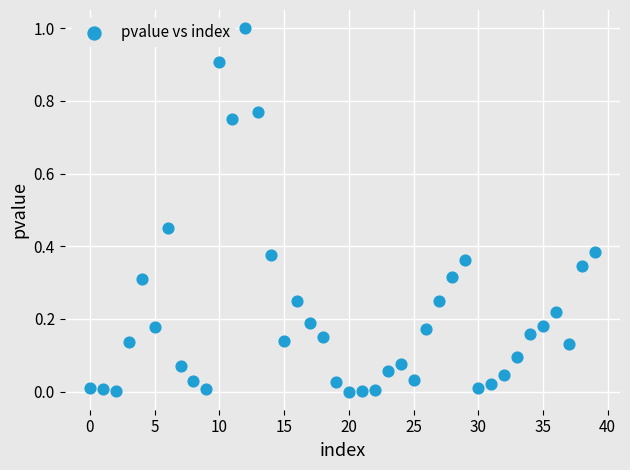

What is the range of Y values (max minus min)?

1.0